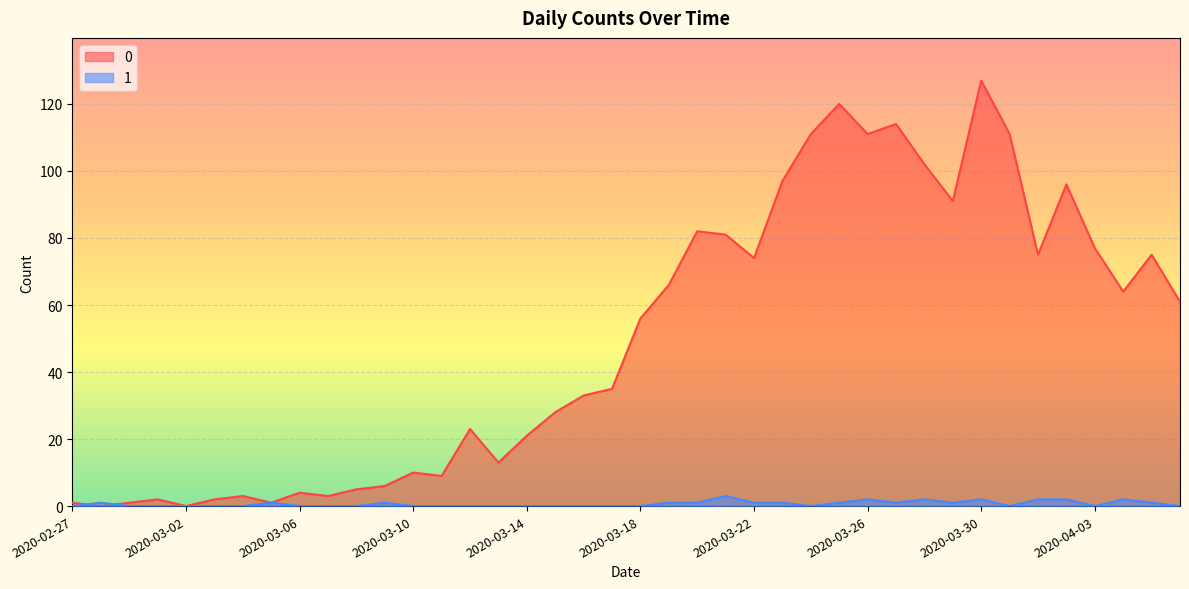

Between which two adjacent categories do 0 and 1 first intersect?

2020-02-27 and 2020-02-28